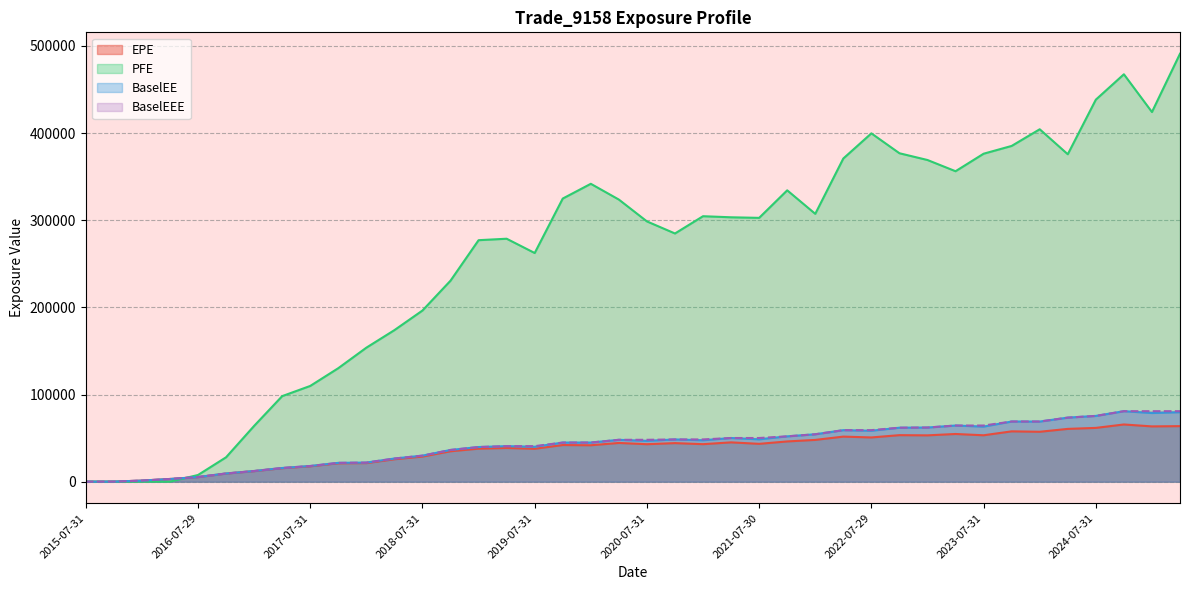

The value of BaselEEE at 2017-01-31 is 3527.8. True or false?

False